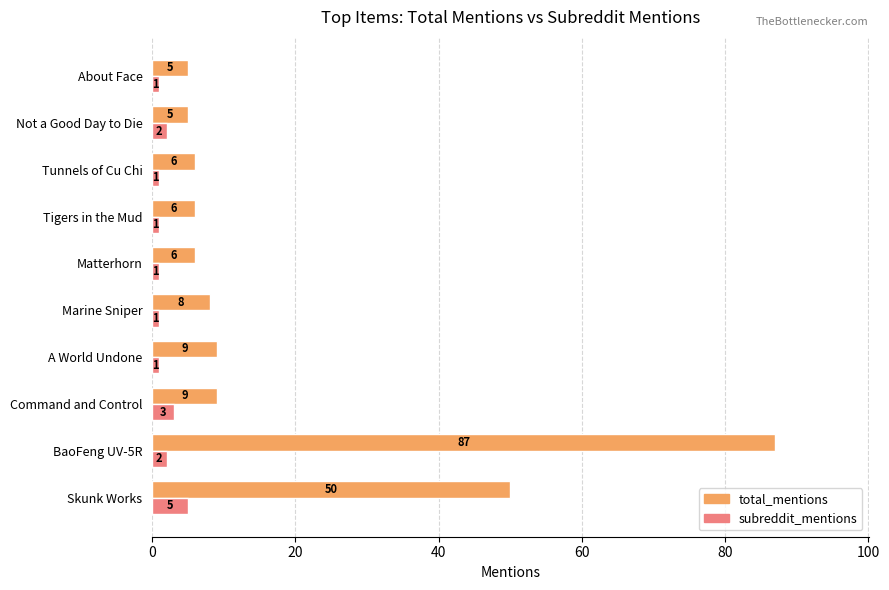

Which series changed the most between Not a Good Day to Die and About Face?

subreddit_mentions